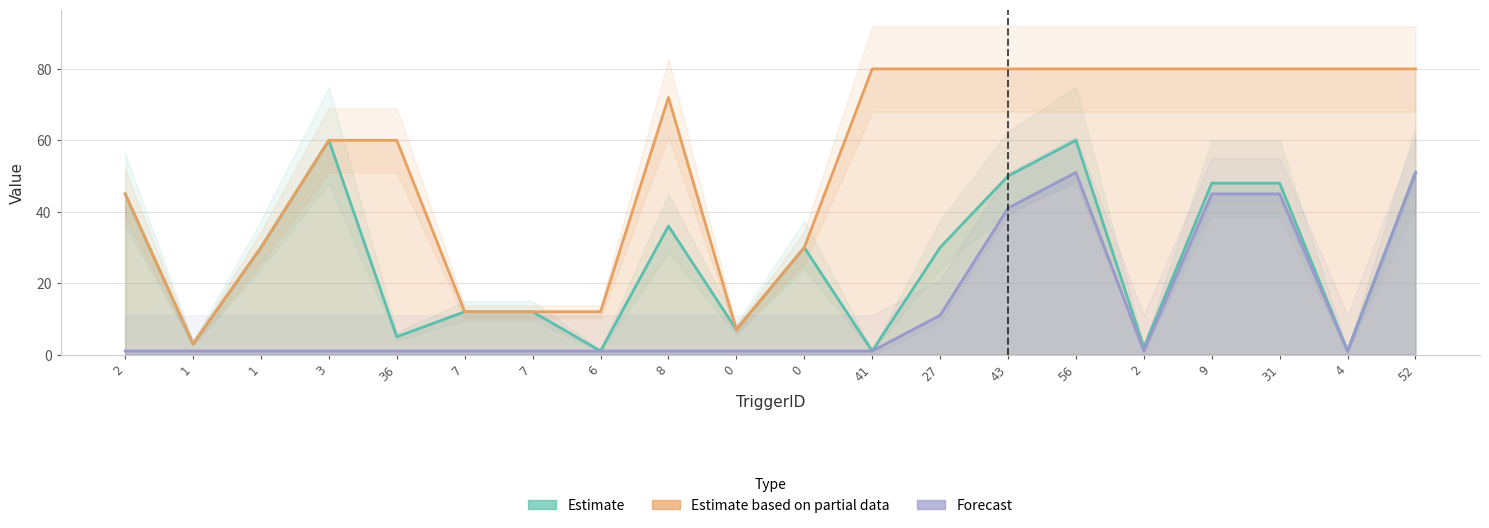

Which series has the largest total across all categories?

Estimate based on partial data